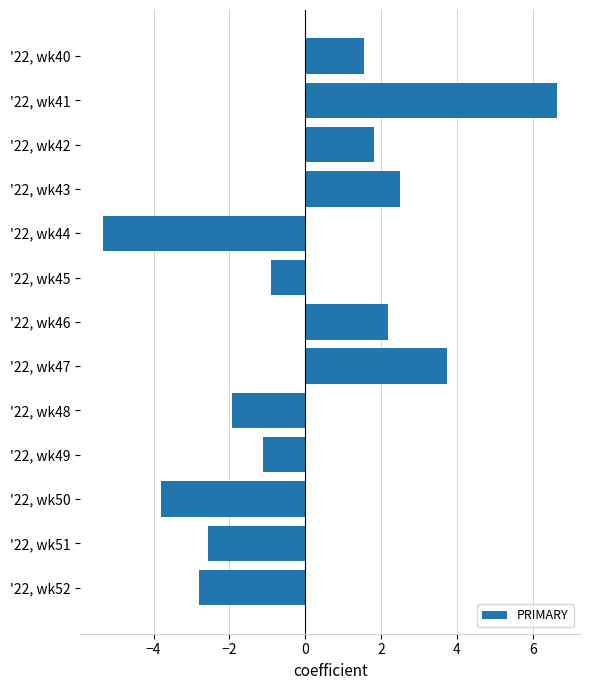

How many values exceed 0?

6